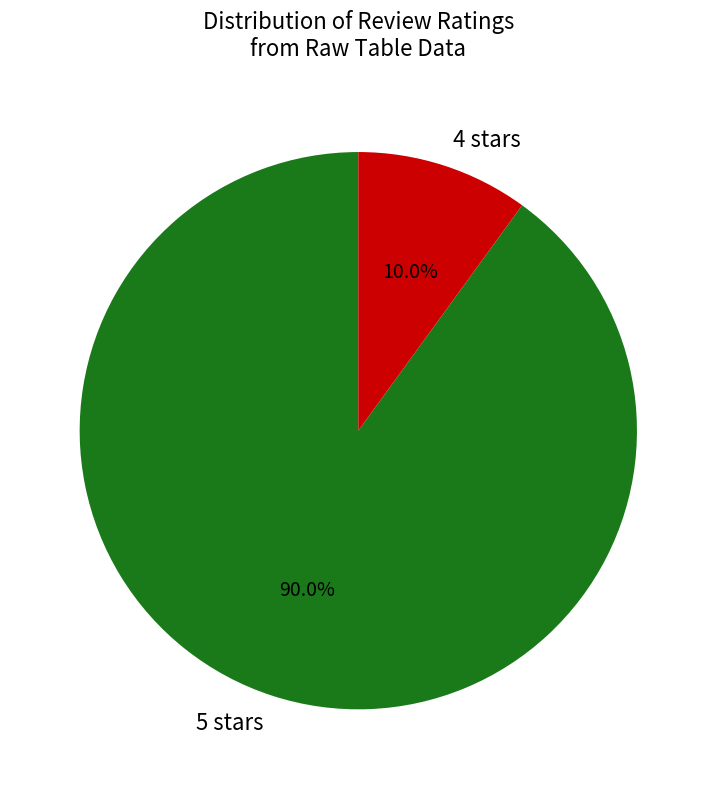

Is there any slice that represents more than half of the pie?

Yes